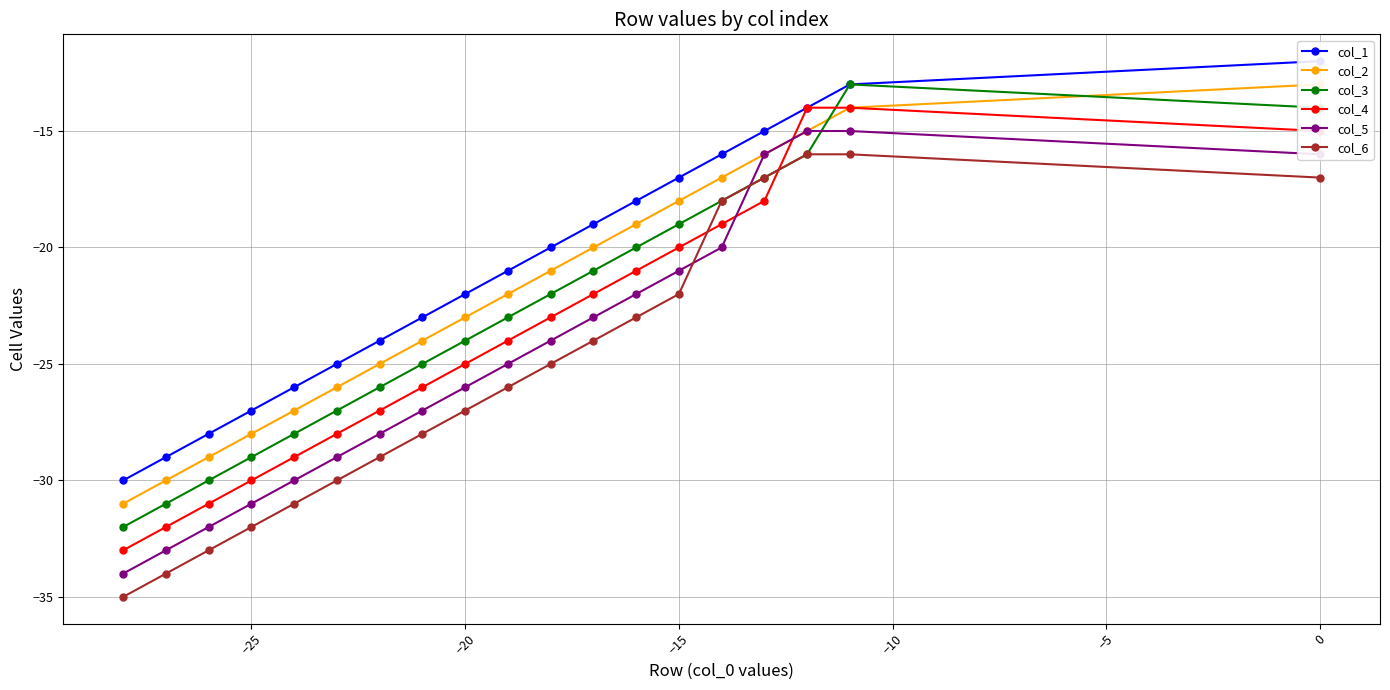

Rank the series by their average value, from highest to lowest.

col_1, col_2, col_3, col_4, col_5, col_6